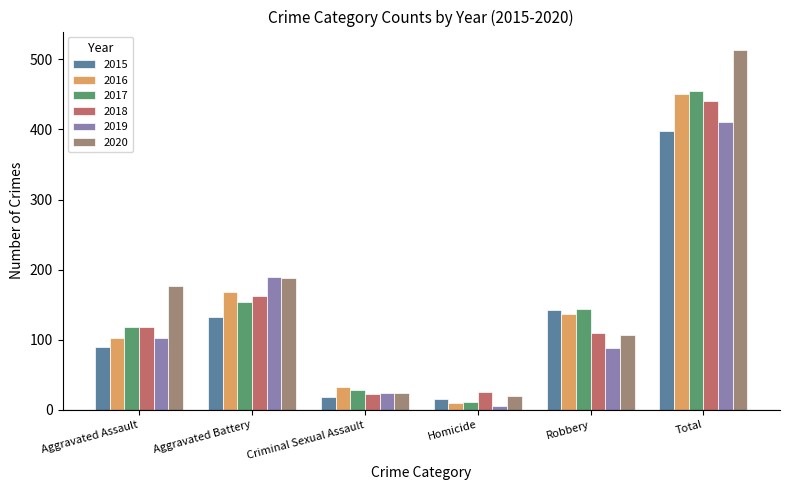

At which label does 2015 reach its peak?

Total